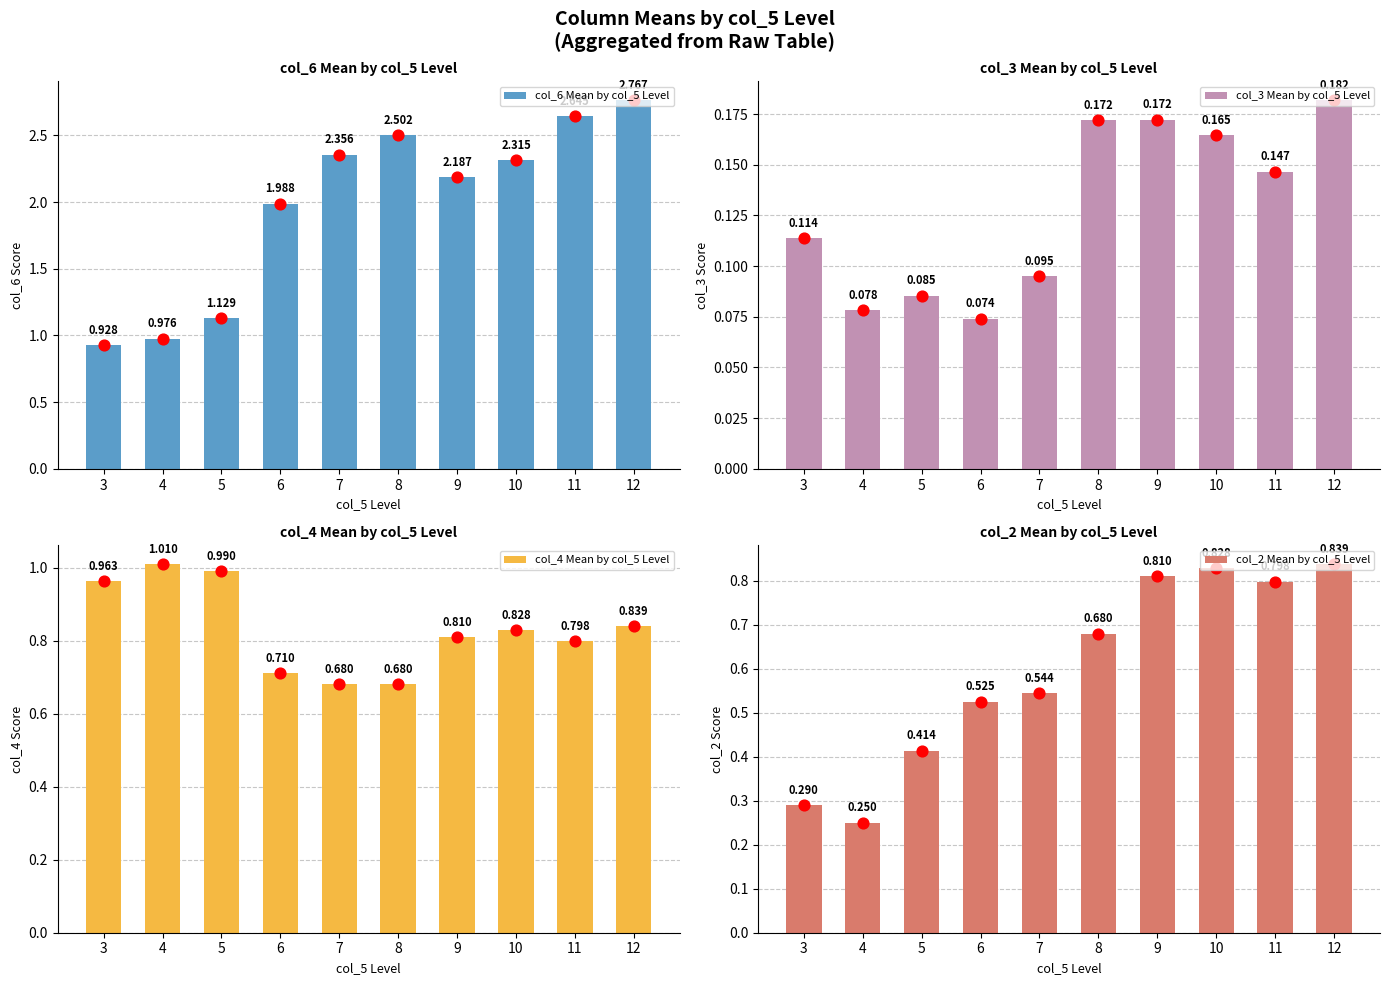

What is the total value across all series at 8?

4.0